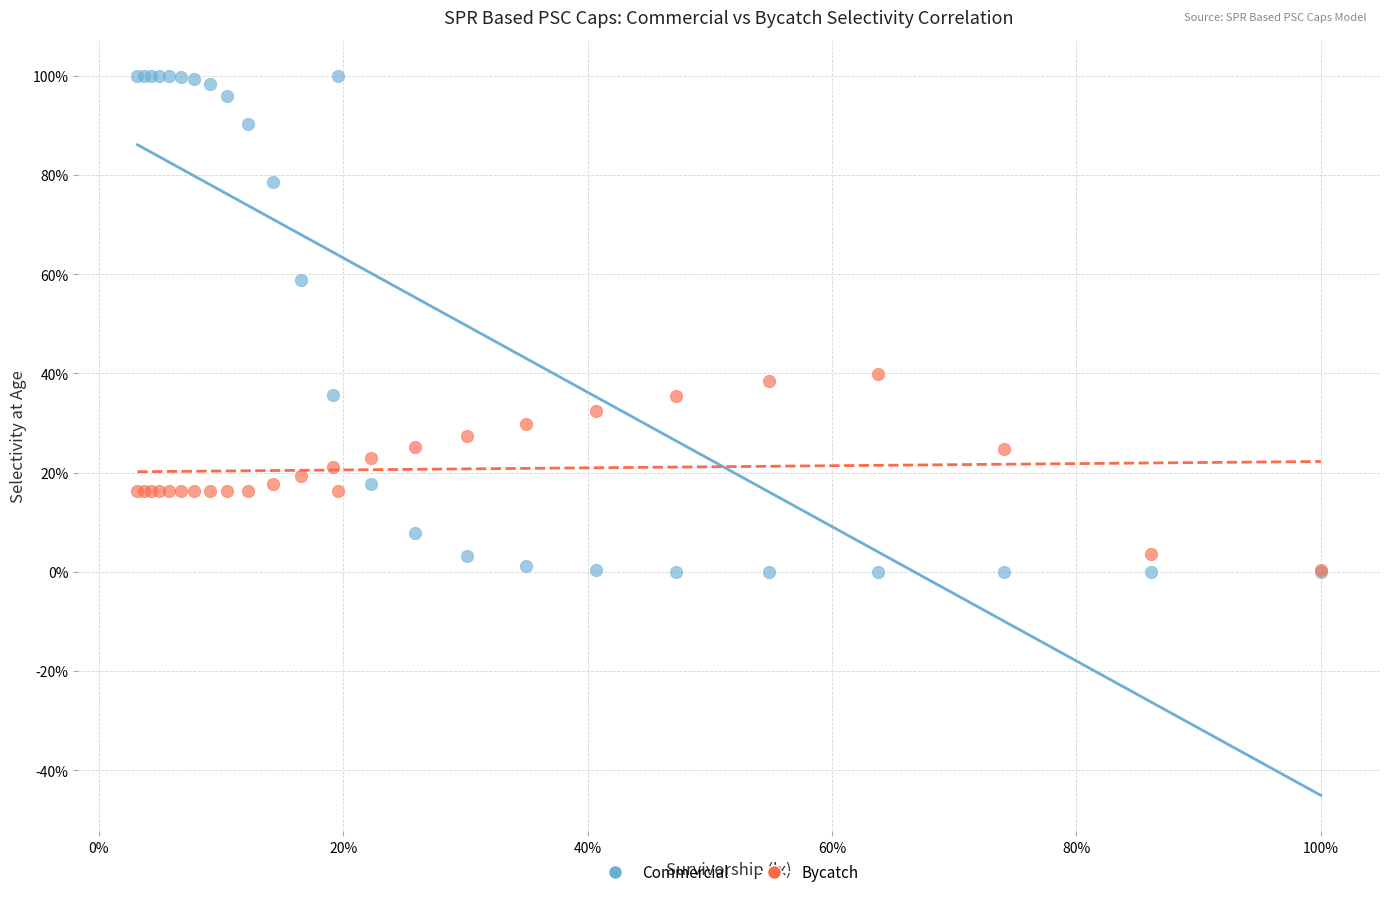

Which series has the largest Y range (max minus min)?

Commercial